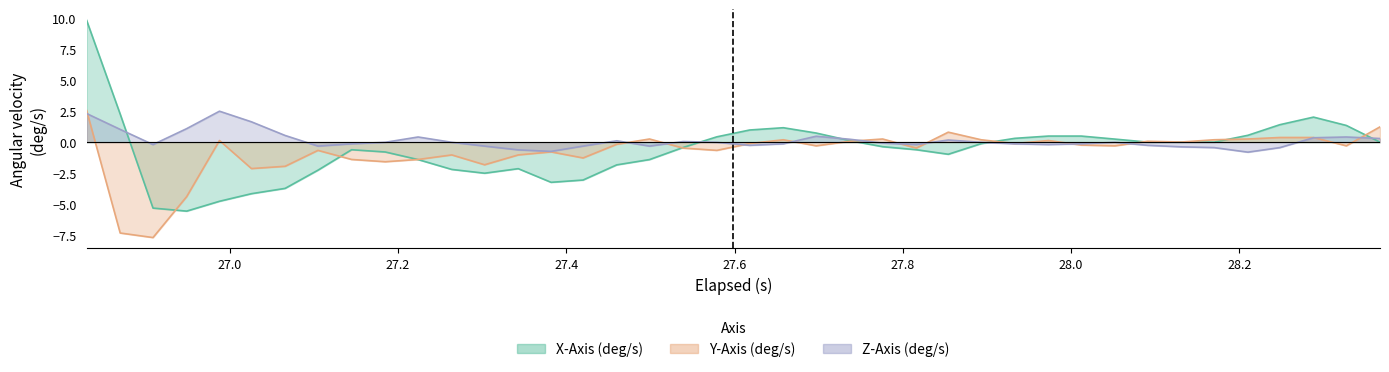

What is the value of the Y-Axis (deg/s) point at the 33rd from the left?

0.1